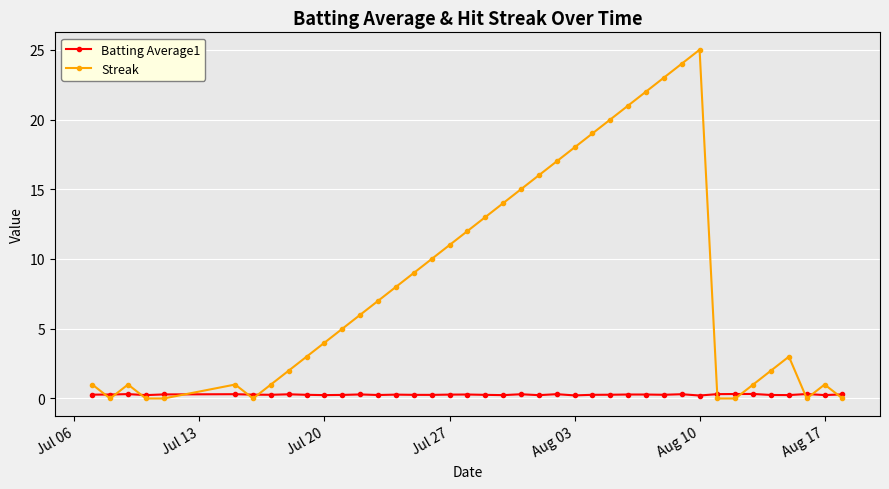

How many times do Batting Average1 and Streak cross each other?

11